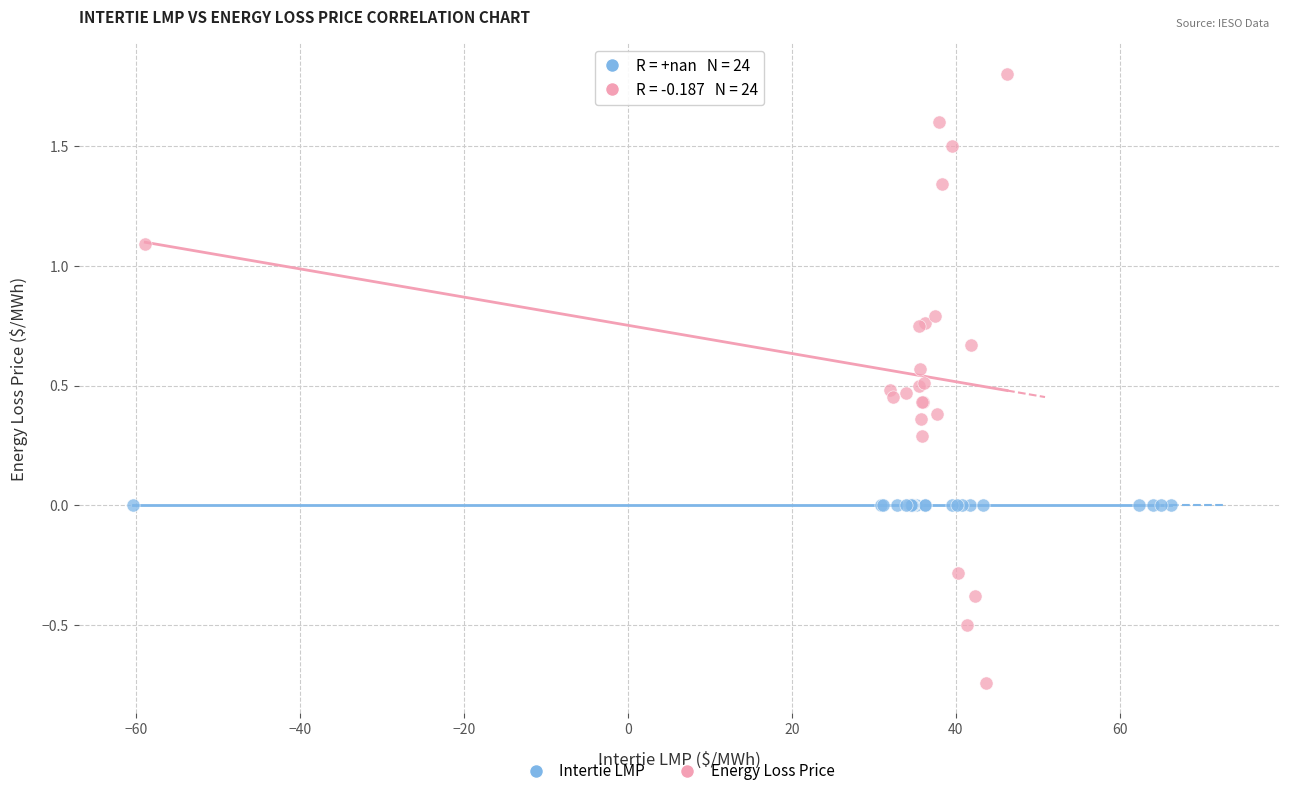

Which series reaches the maximum Y coordinate?

Energy Loss Price